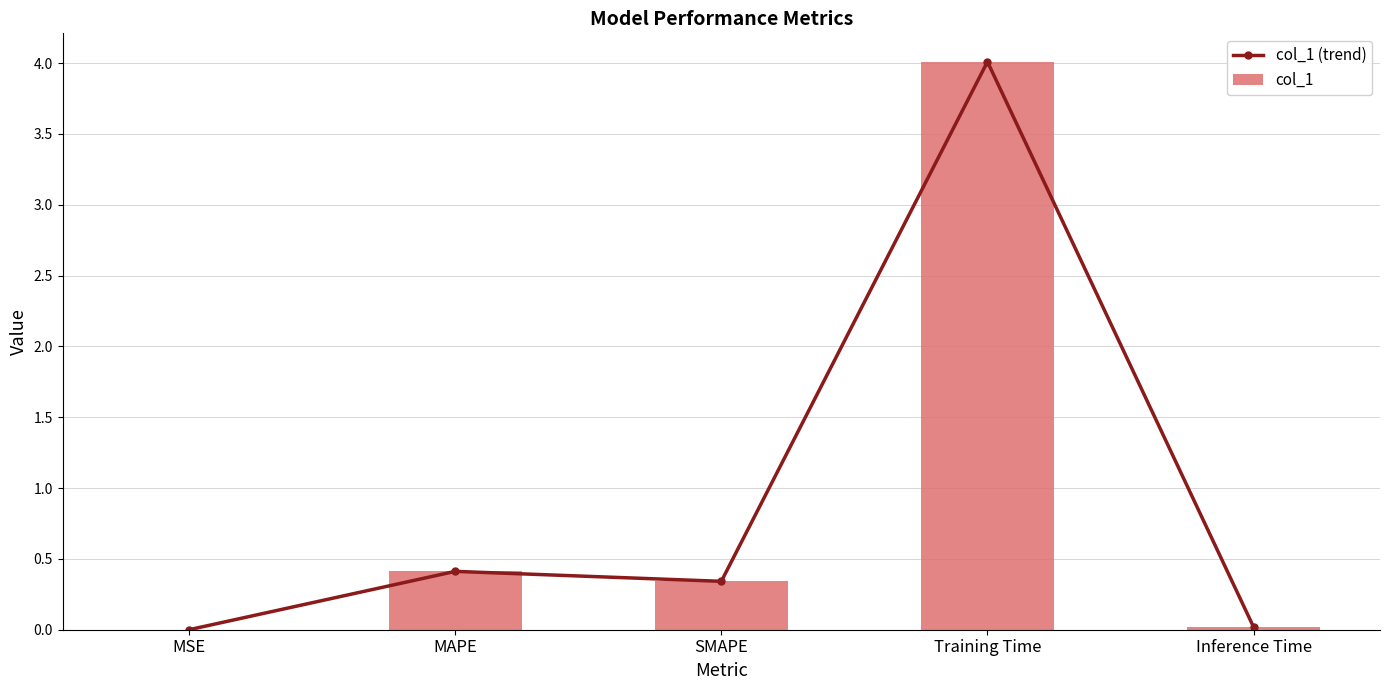

Which series changed the most between Training Time and Inference Time?

col_1 (trend)